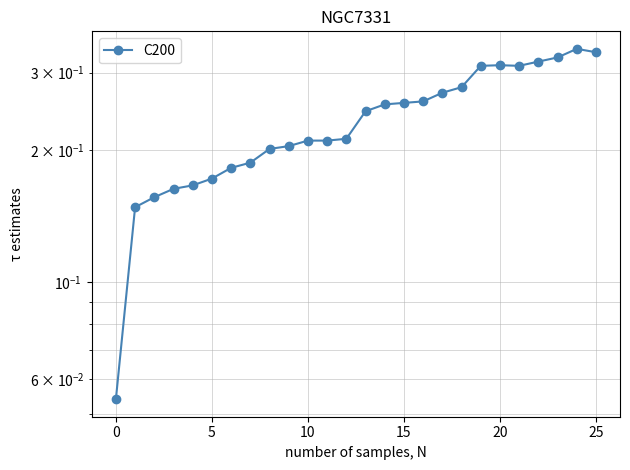

How many lines are shown in the chart?

1